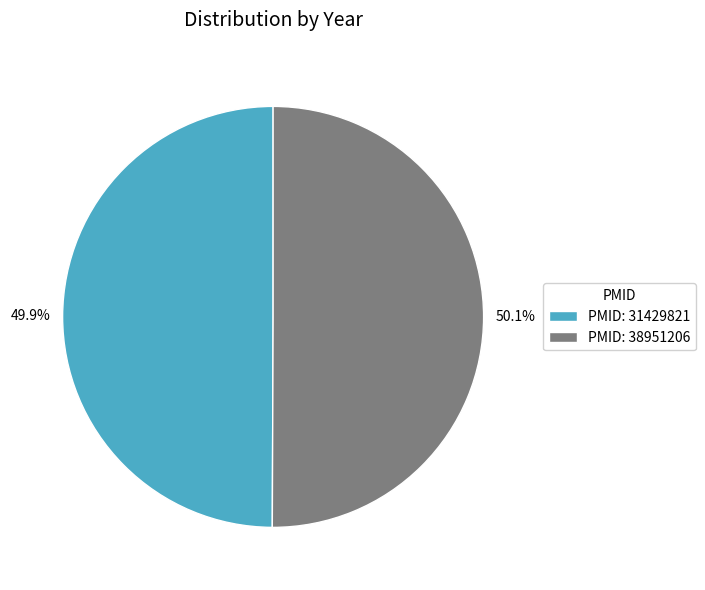

What portion of the pie excludes PMID: 31429821?

50.1%